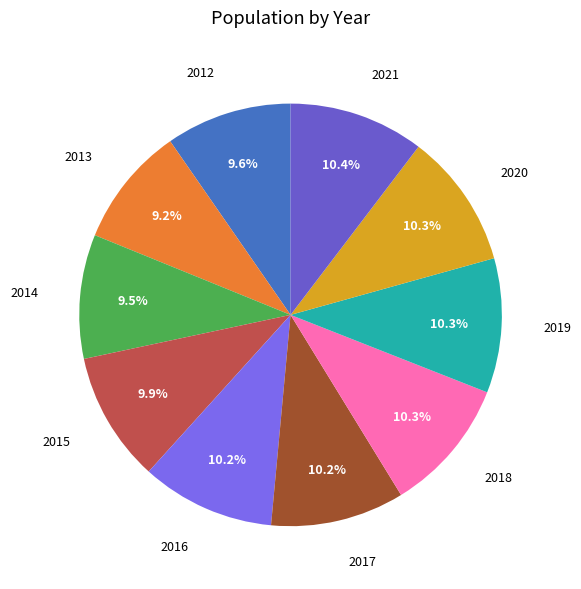

What is the ratio of the value at 2019 to the value at 2017?

1.0